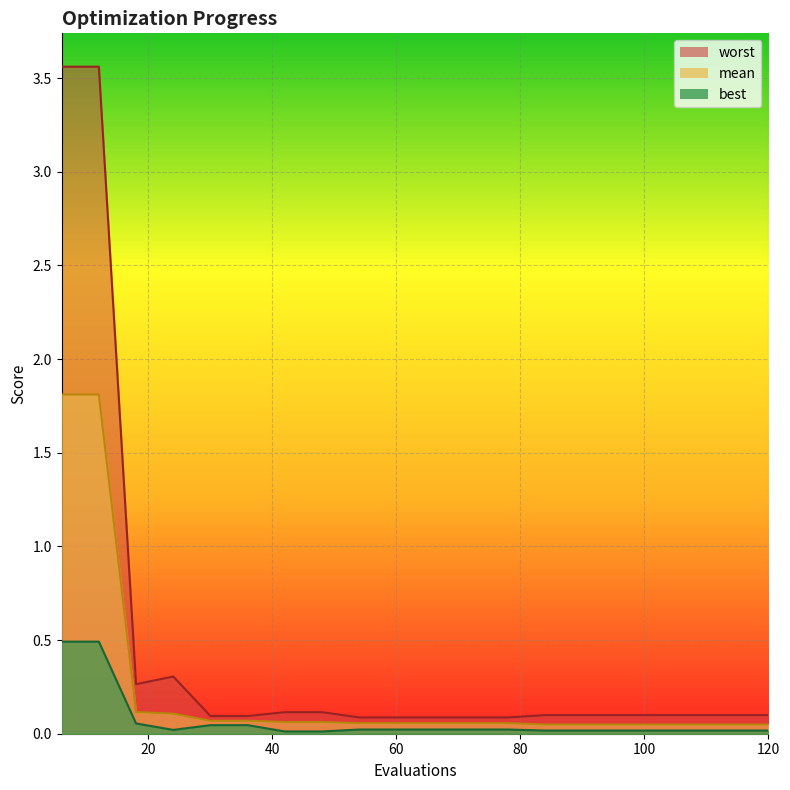

Which category has the lowest value in the worst series?

54